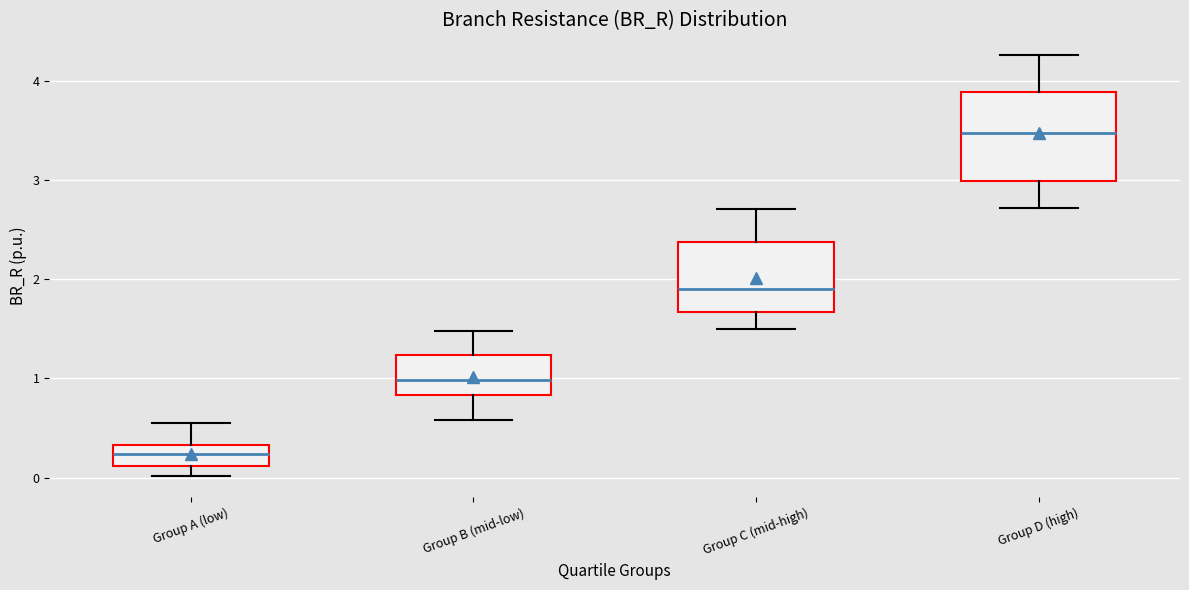

Which box's median line is the lowest?

Group A (low)